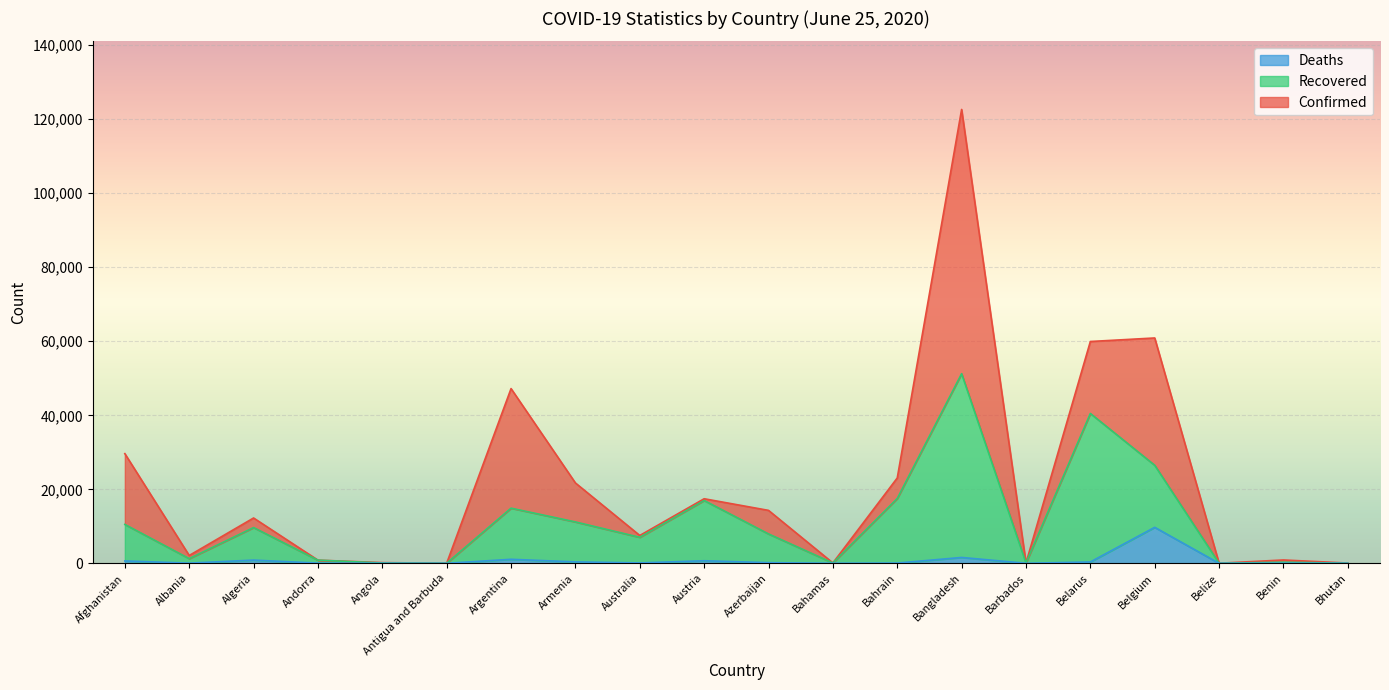

At Austria, list the series in order from largest to smallest.

Confirmed, Recovered, Deaths